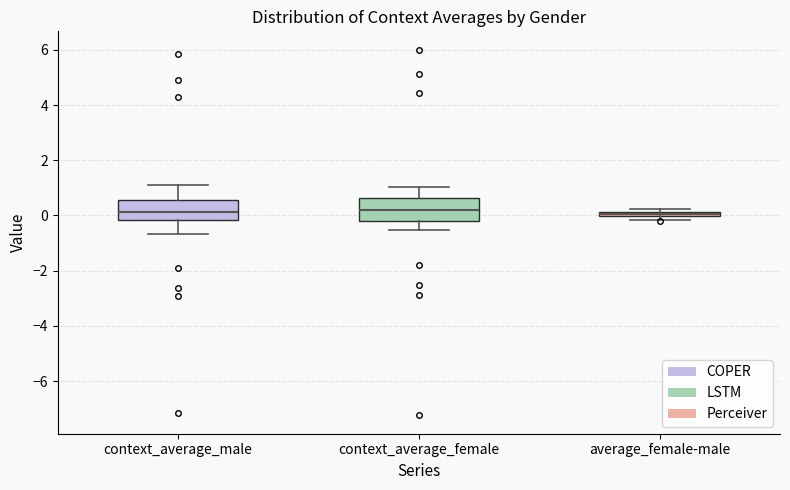

Where is the lower edge of the box for context_average_male on the y-axis? The values are not printed on the chart, so give them approximately, as read against the axis.

-0.2